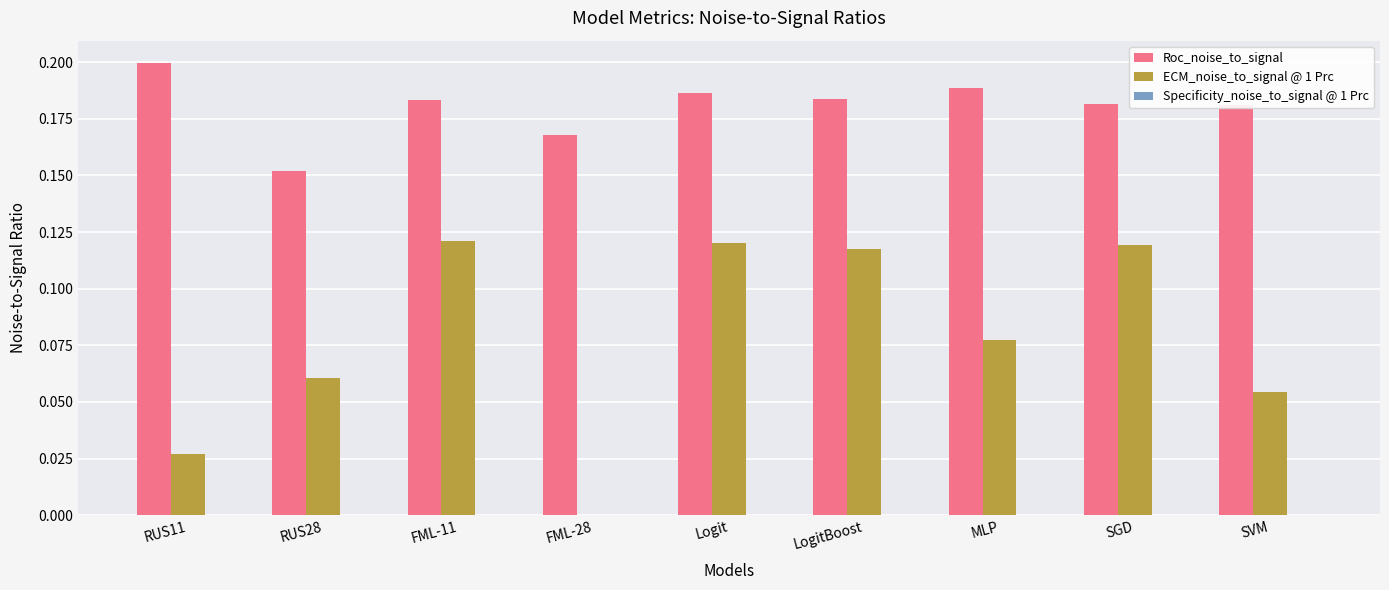

The Roc_noise_to_signal series shows 0.1 at RUS11. True or false?

False